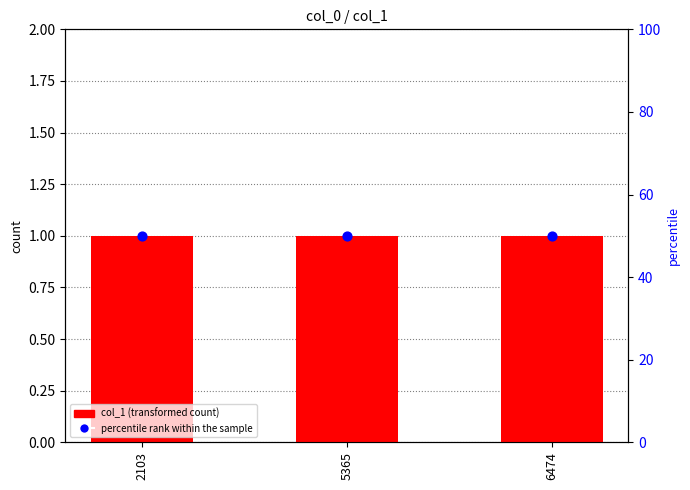

What are all the series names shown in the legend?

col_1, percentile rank within the sample